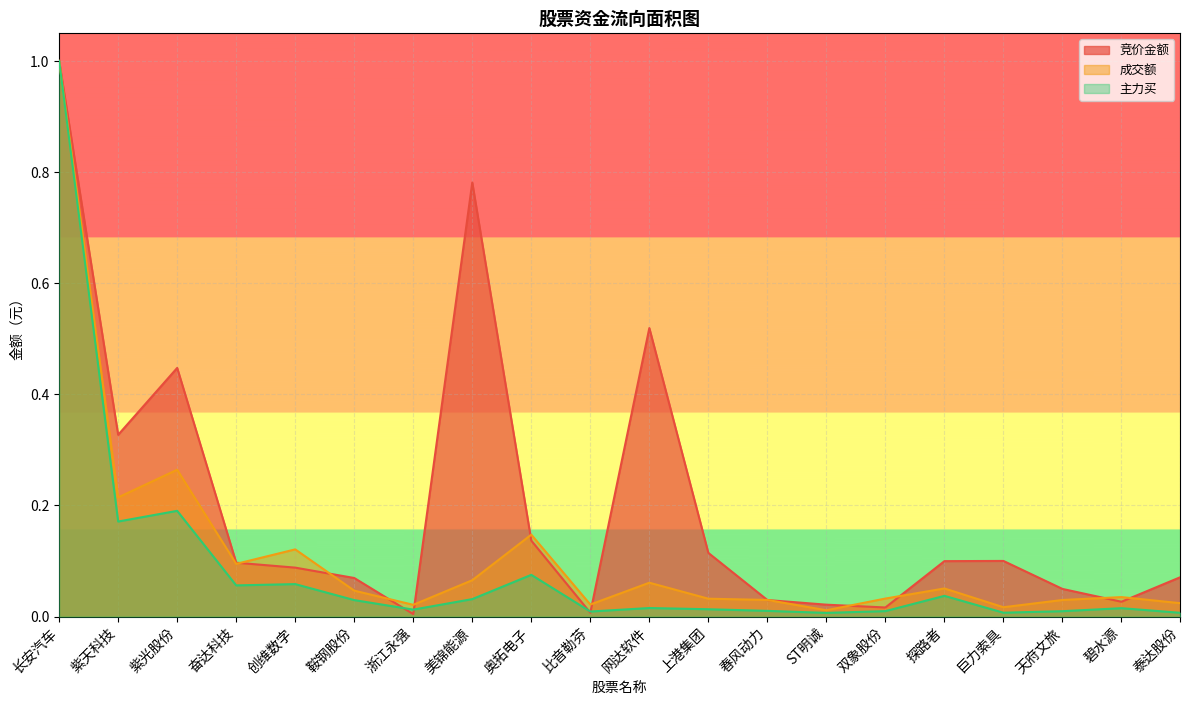

Is it true that 竞价金额 equals 0.0 at 鞍钢股份?

False